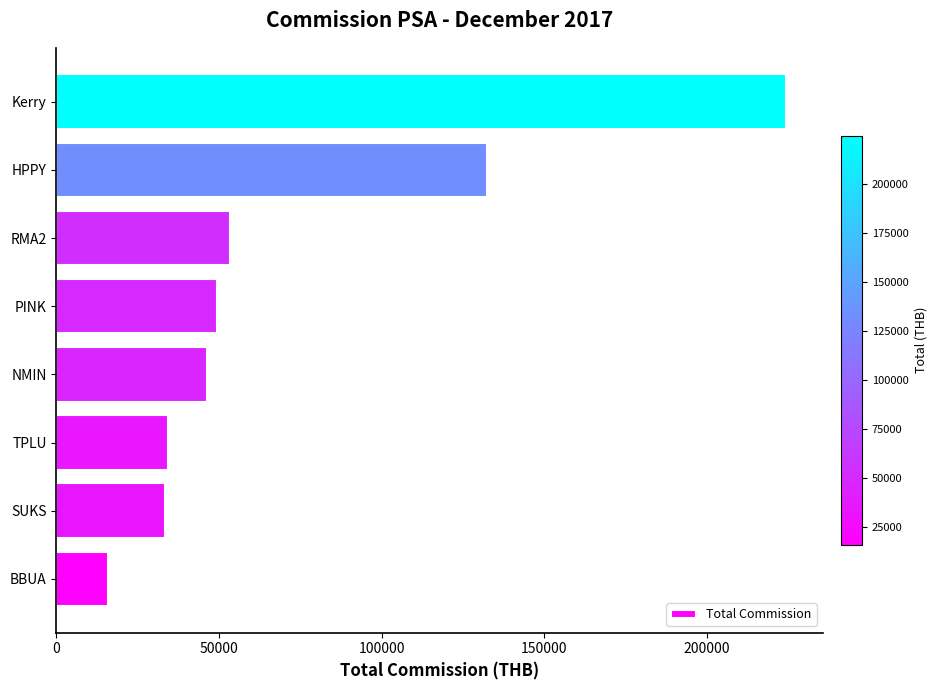

How many values are below 49241?

4